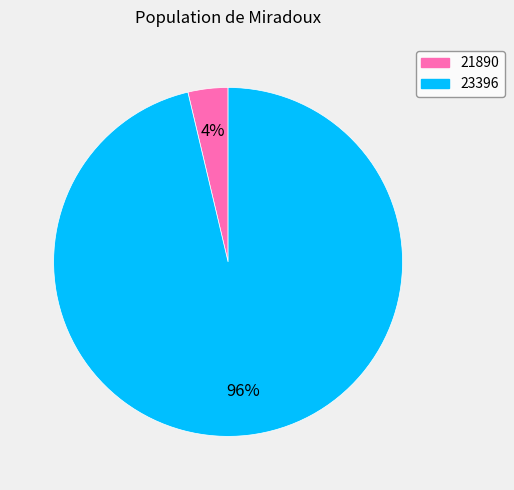

Count the number of slices in the pie.

2